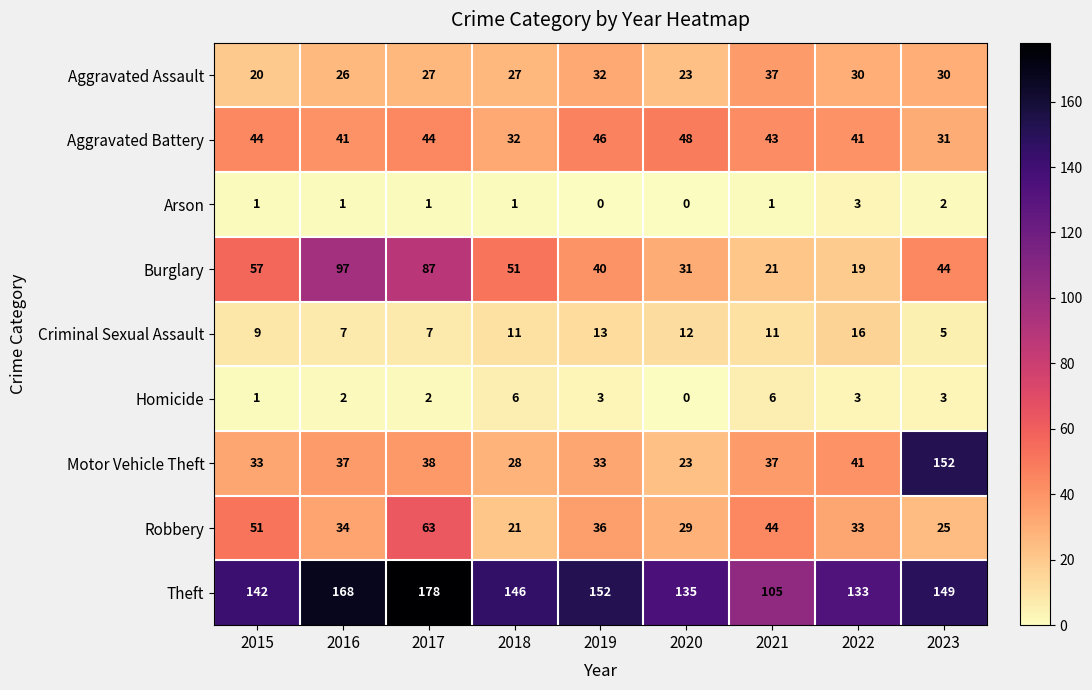

At 2019, list the series in order from largest to smallest.

Theft, Aggravated Battery, Burglary, Robbery, Motor Vehicle Theft, Aggravated Assault, Criminal Sexual Assault, Homicide, Arson